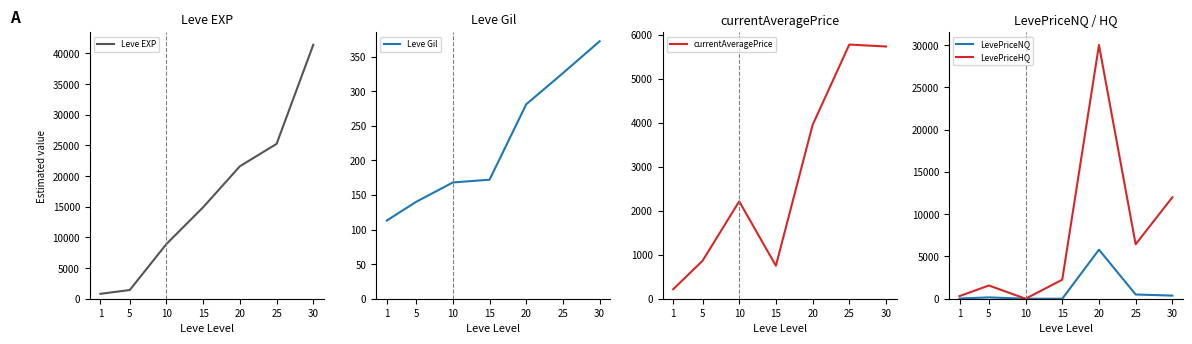

Reading right to left, transcribe all the data shown in this chart.

Leve EXP: 41410.0	25250.0	21600.0	14920.0	8930.0	1420.0	800.0
Leve Gil: 372.0	326.0	281.0	172.0	168.0	140.0	113.0
currentAveragePrice: 5733.3	5777.1	3950.0	750.0	2212.8	860.8	215.2
LevePriceNQ: 369.4	500.0	5800.0	0.0	0.0	157.8	25.7
LevePriceHQ: 11995.0	6436.8	30000.0	2250.0	0.0	1563.8	310.0